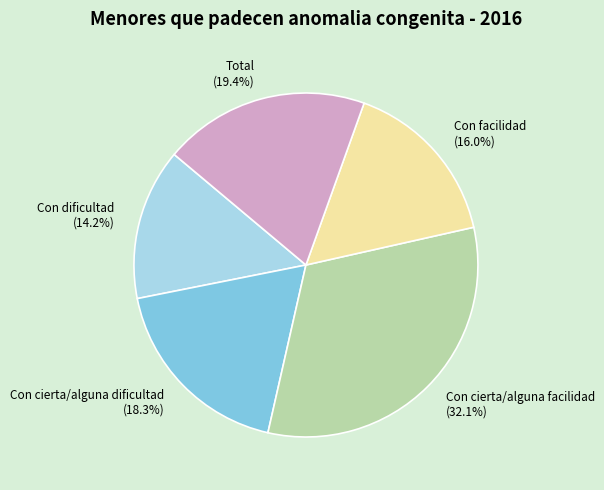

To the nearest percent, what is the difference between the largest and smallest slice percentages?

18%